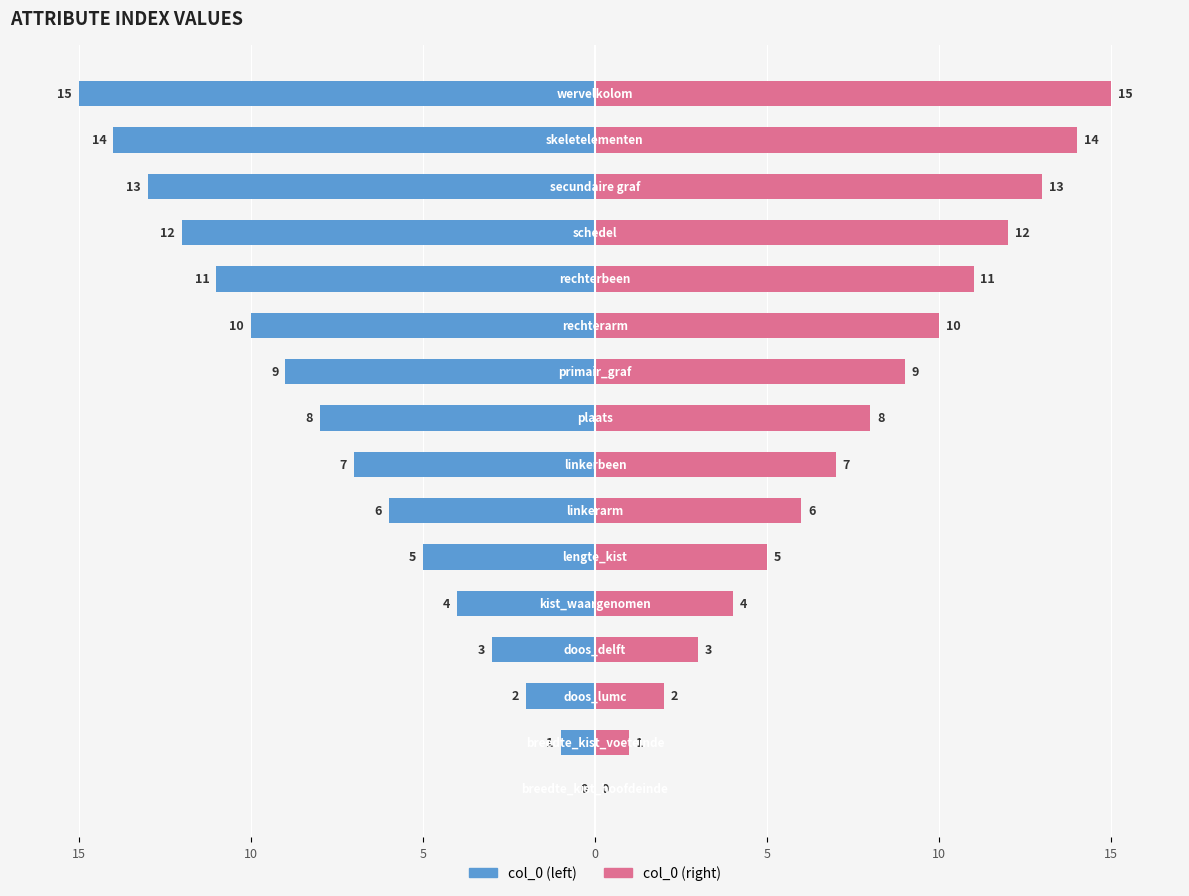

Which series has the largest total across all categories?

col_0 (right)